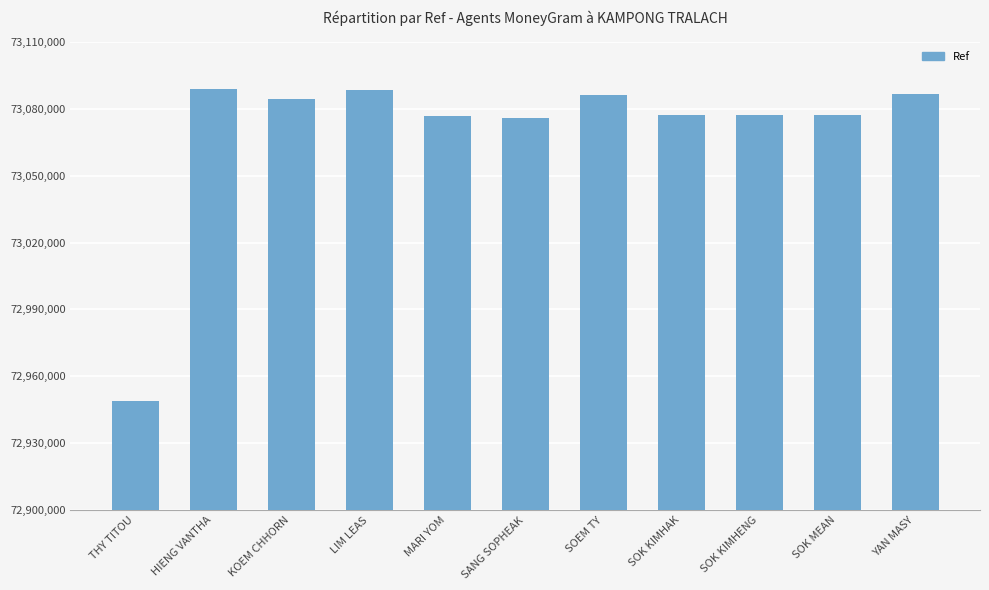

What is the change in value from THY TITOU to LIM LEAS?

+139561